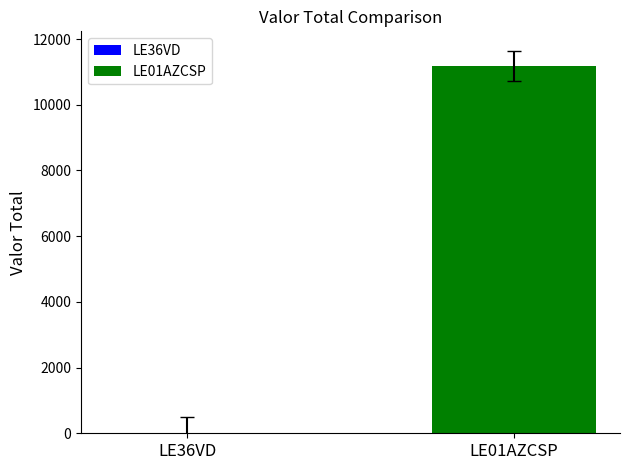

Reading right to left, list all the values displayed in this chart.

LE01AZCSP=11180	LE36VD=0